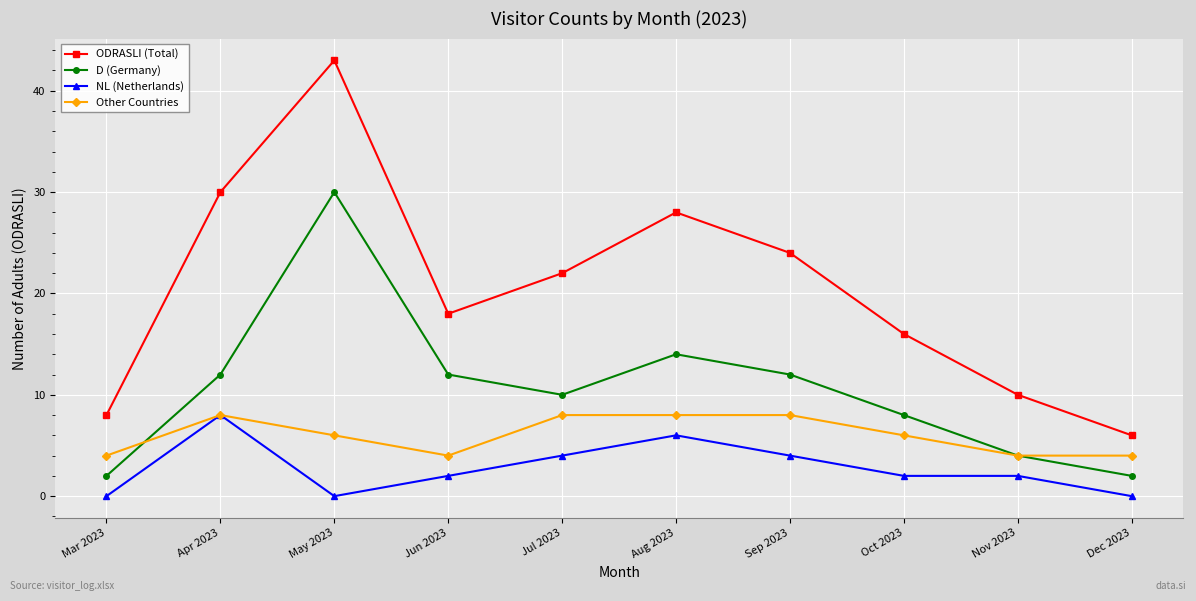

Where is the first local maximum for Other Countries?

Apr 2023